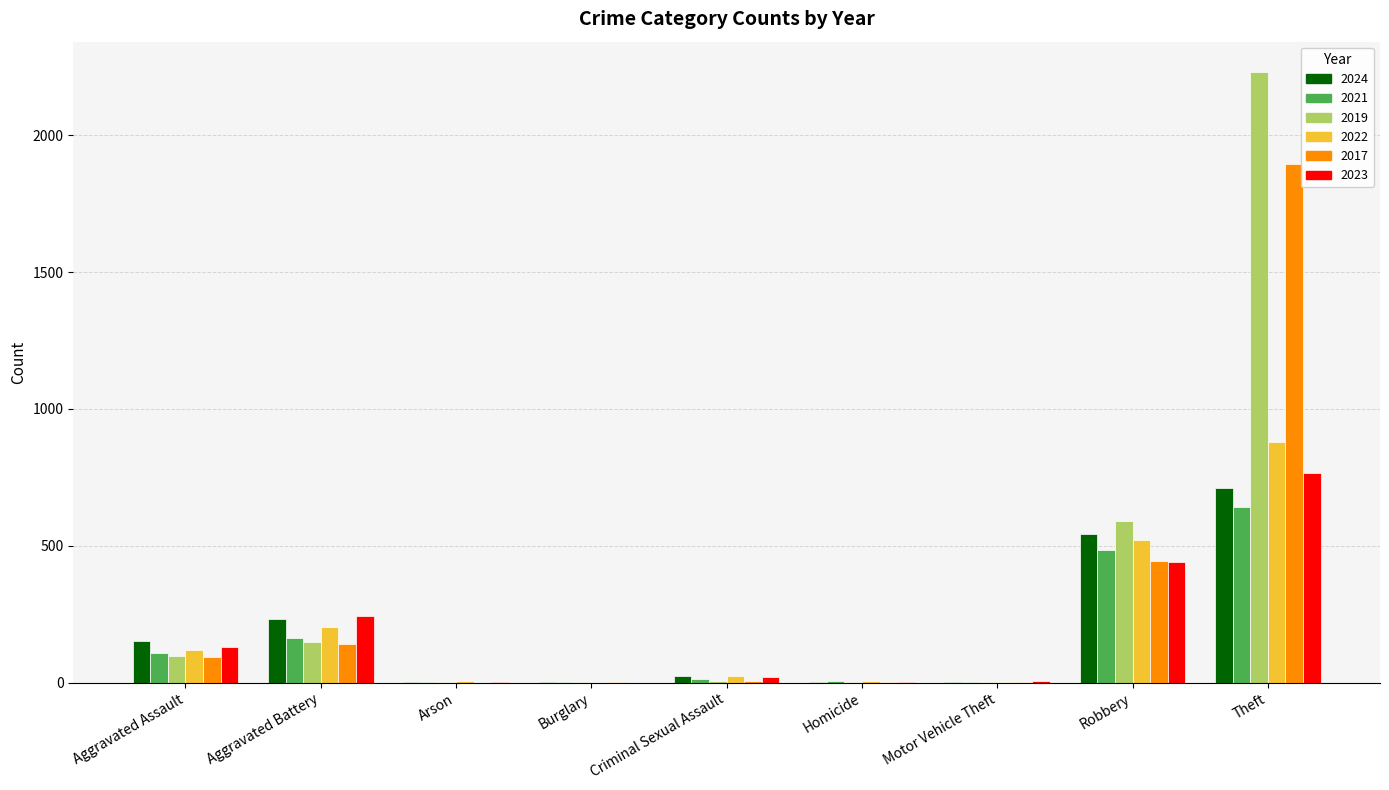

What are all the series names shown in the legend?

2024, 2021, 2019, 2022, 2017, 2023